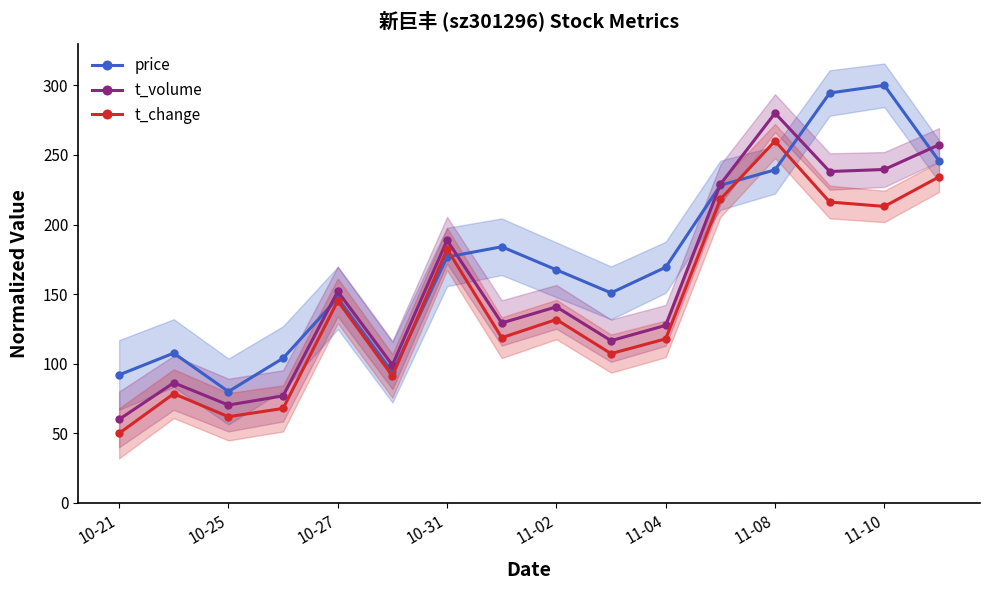

What is the highest value of the price series?

300.0